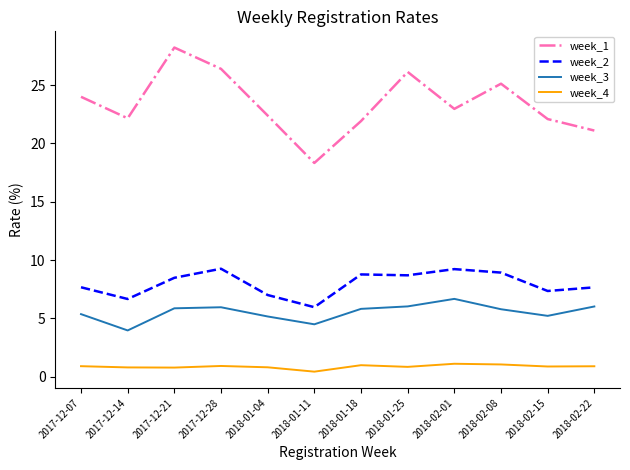

The value of week_1 at 2017-12-14 is 22.2. True or false?

True